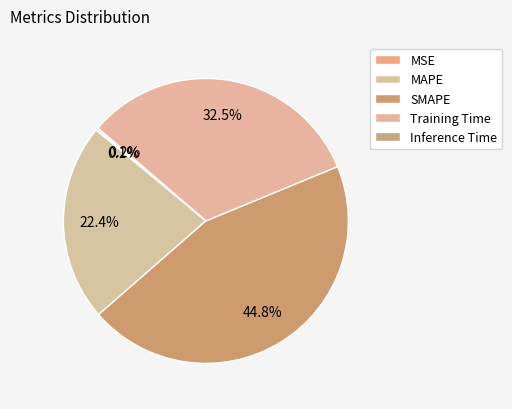

Is it true that MAPE is 22% of the pie?

True